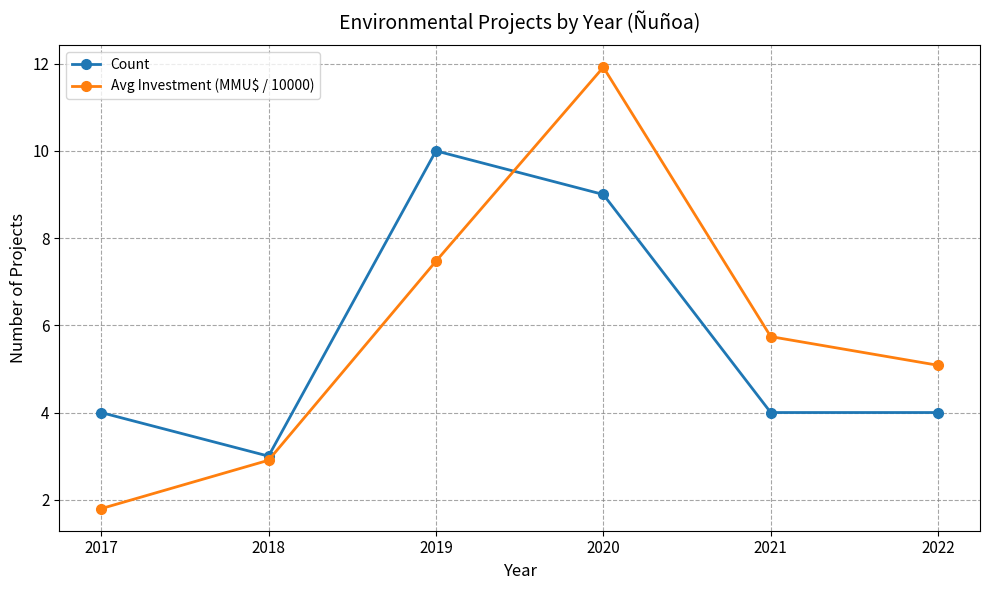

How many series are shown in this chart?

2